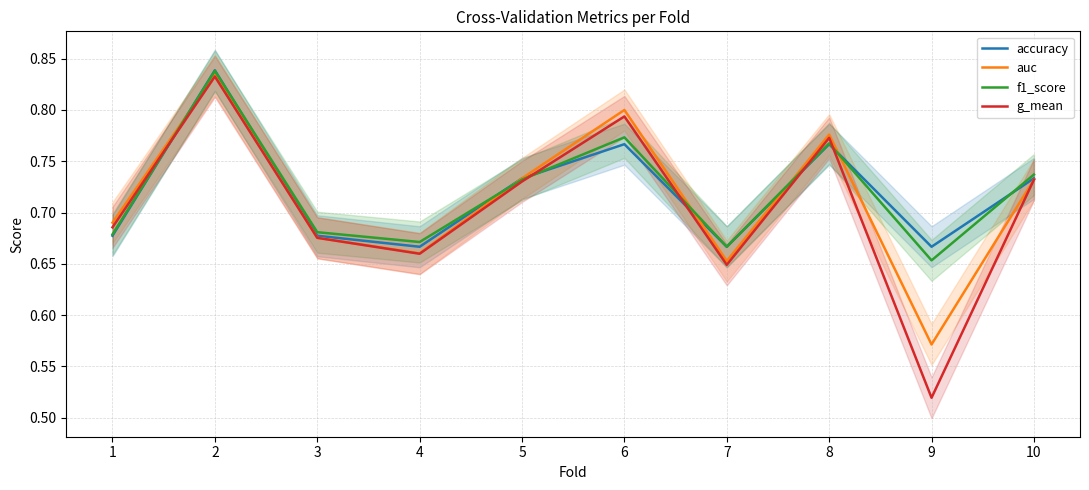

Which series ends up on top after the final intersection of f1_score and g_mean?

f1_score